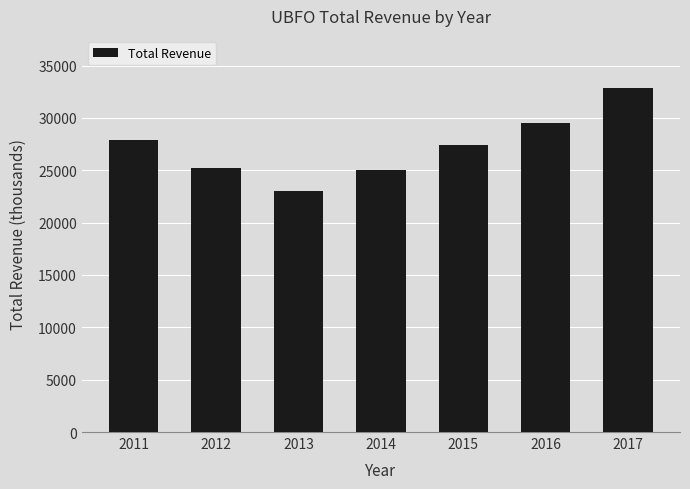

What is the value of the 2nd bar from the left?

25200